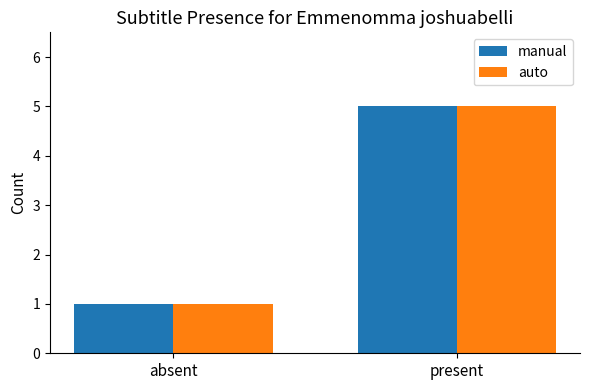

What is the total value across all series at present?

10